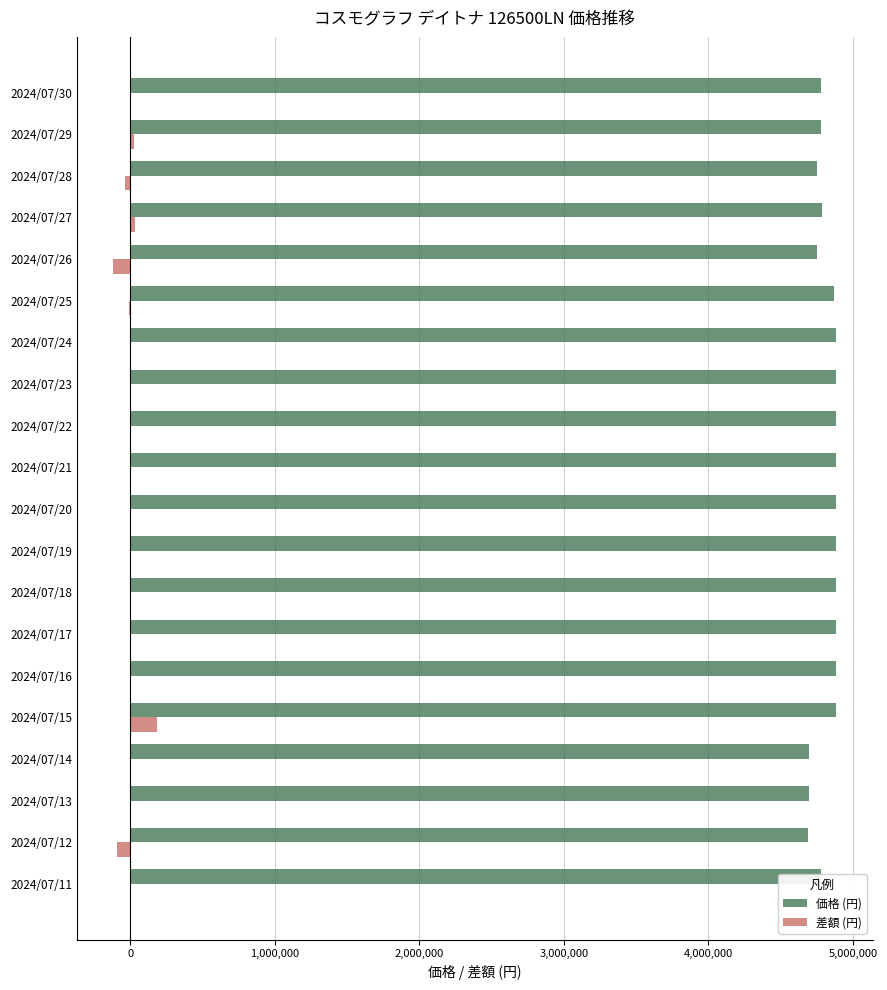

The value of 差額 (円) at 2024/07/18 is 0. True or false?

True